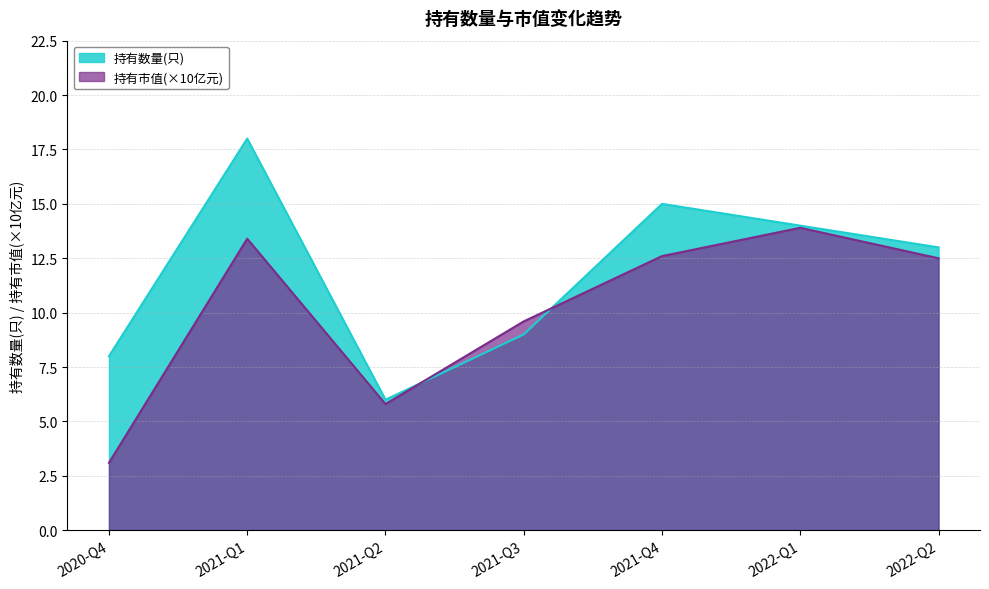

Rank the series by their maximum value, from highest to lowest.

持有数量(只), 持有市值(×10亿元)